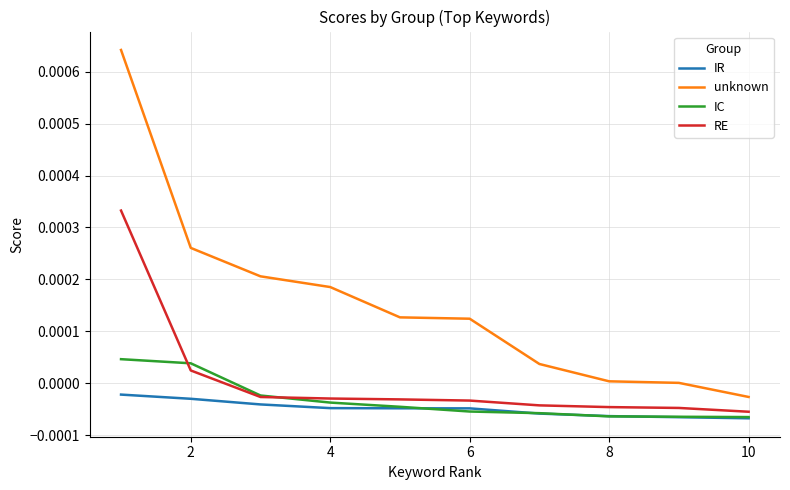

Which series has the largest range (max minus min)?

unknown